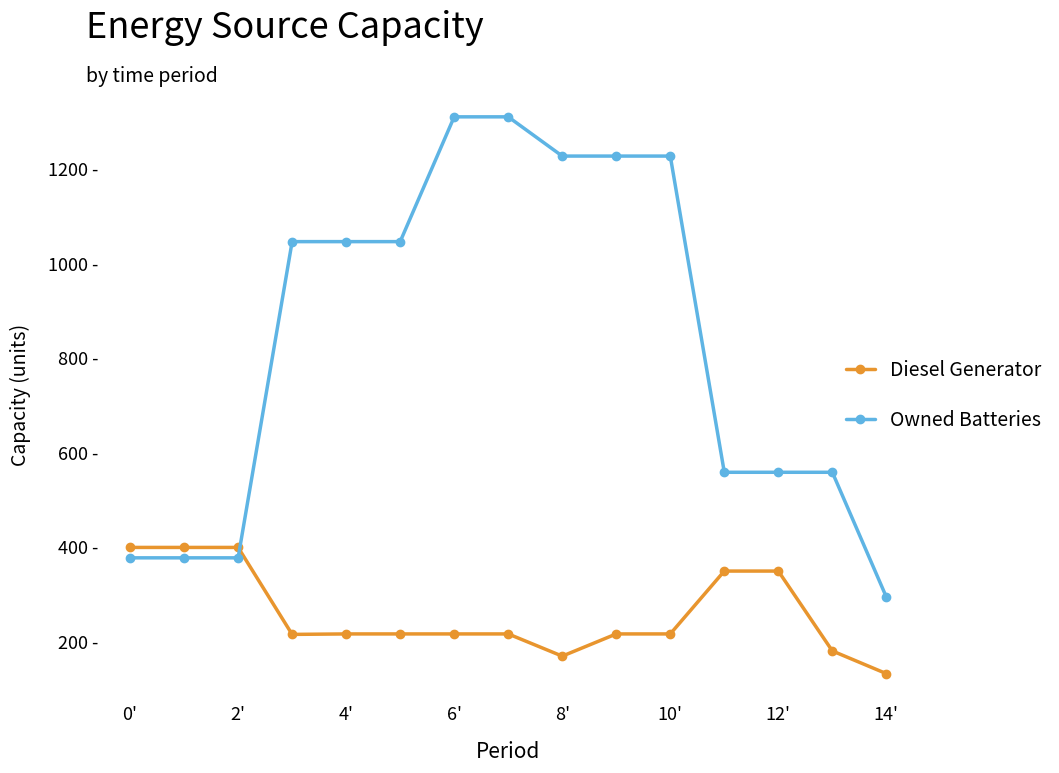

Reading left to right, transcribe all the data shown in this chart.

Diesel Generator: 400	400	400	216	217	217	217	217	170	217	217	350	350	181	133
Owned Batteries: 378	378	378	1047	1047	1047	1311	1311	1228	1228	1228	559	559	559	295